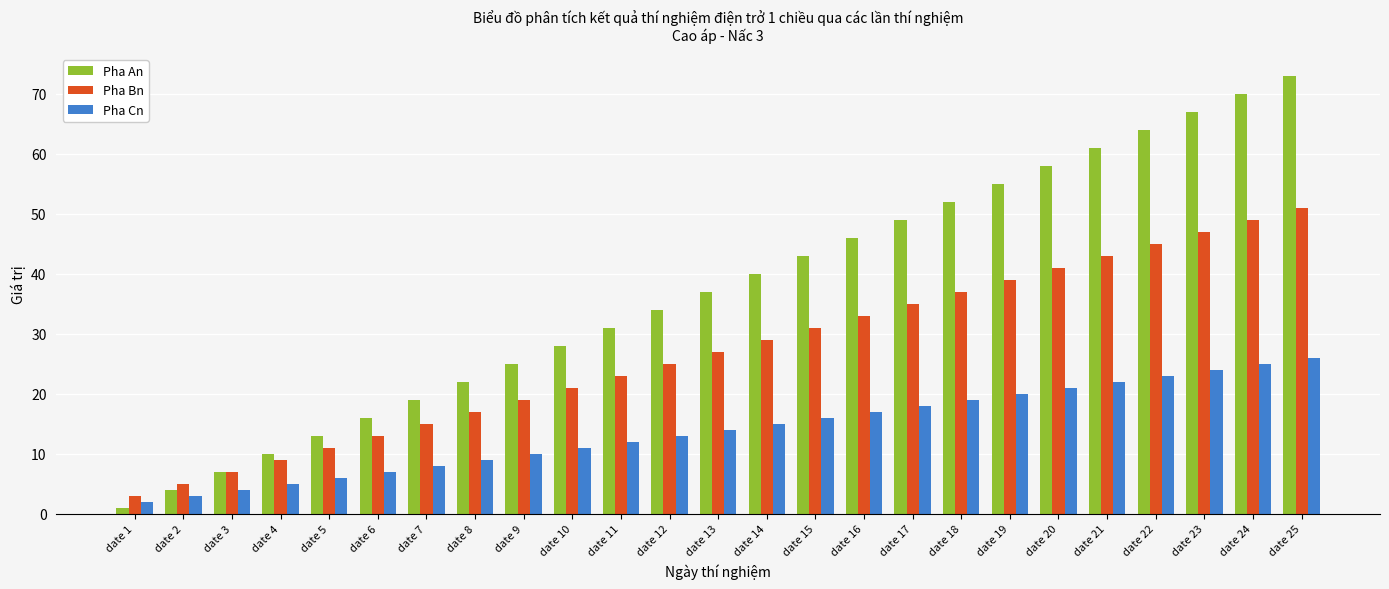

How many distinct data groups are displayed?

3